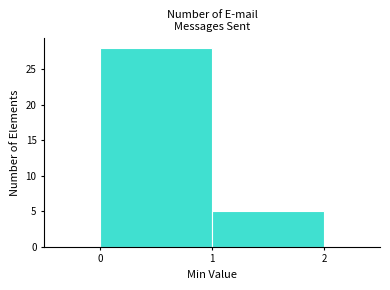

How tall is the bar that spans 1 to 2 on the x-axis? The values are not printed on the chart, so give them approximately, as read against the axis.

5